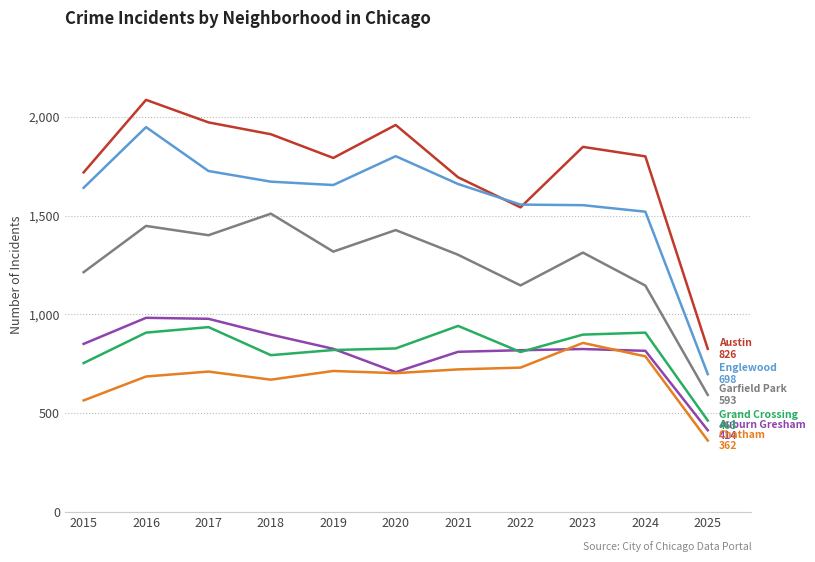

Which category has the lowest value across all series?

2025